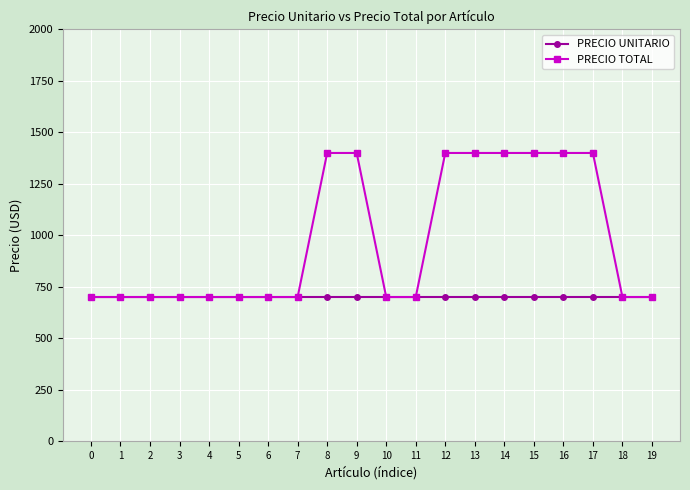

What value does the PRECIO TOTAL series have at 12, to the nearest 100?

1400